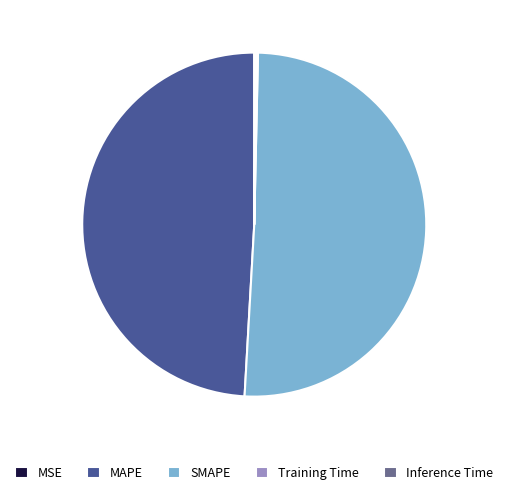

The SMAPE slice represents 51% of the pie. True or false?

True